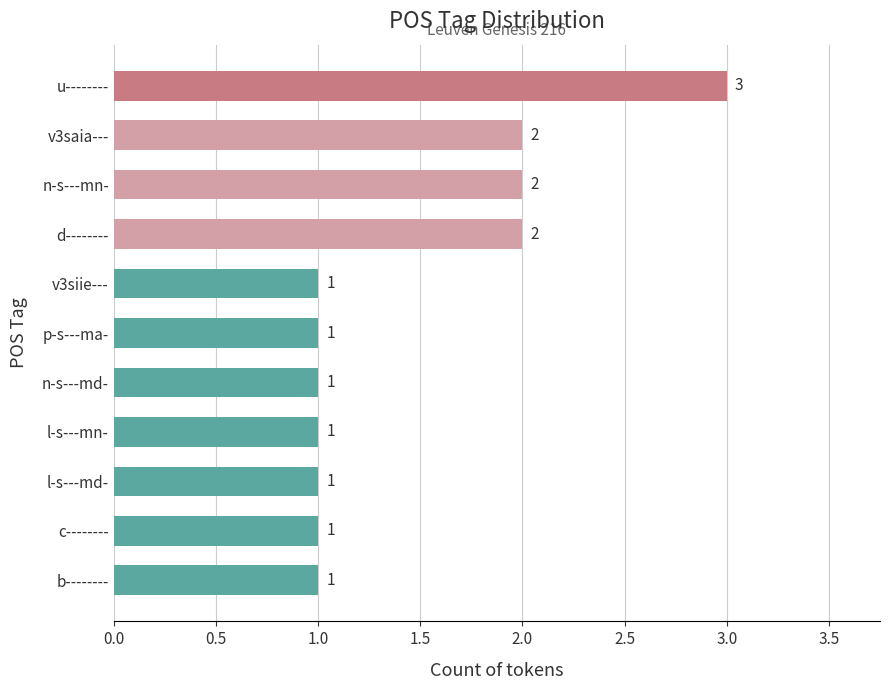

What is the maximum value shown in the chart?

3